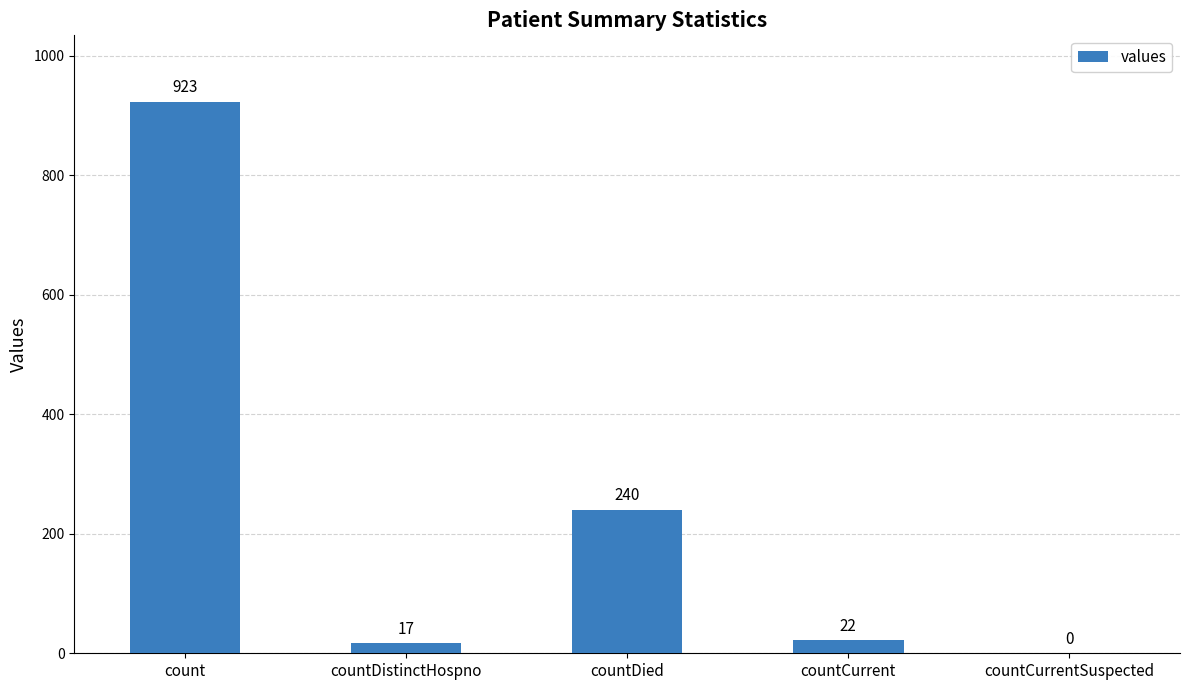

What is the change in value from countDistinctHospno to countCurrent?

+5